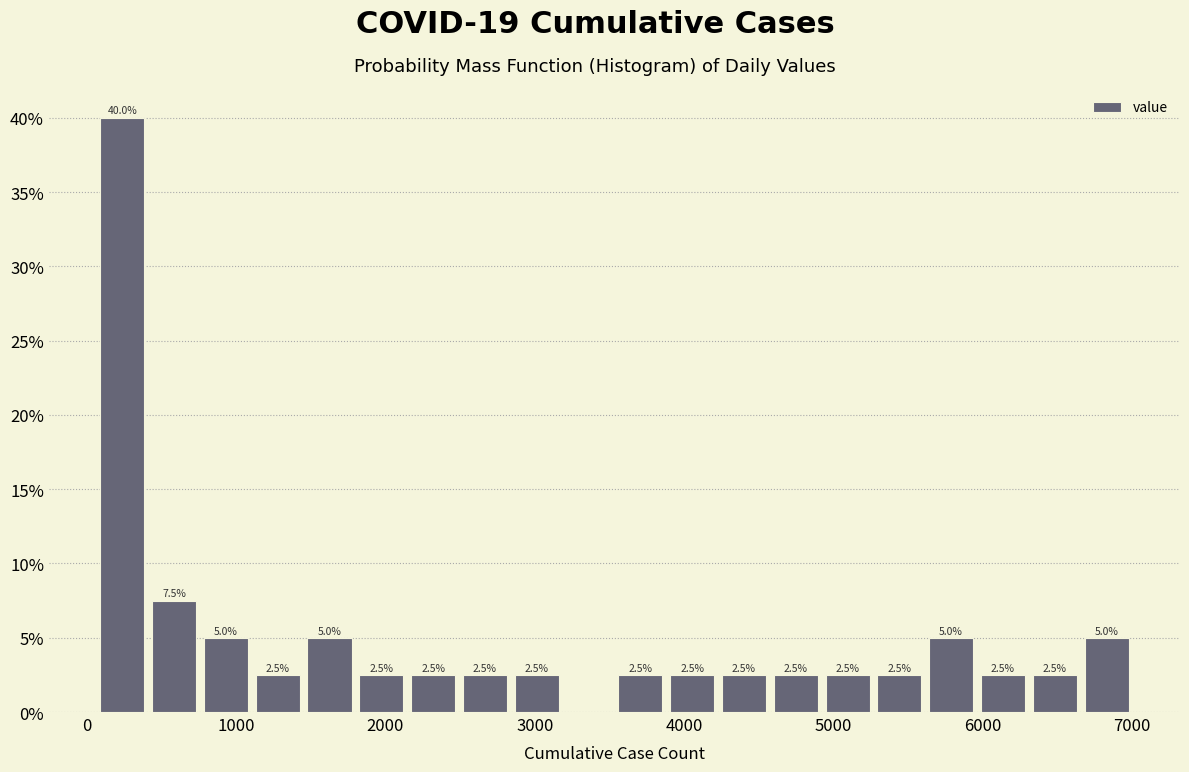

Read against the x-axis, roughly where is the centre of the tallest bar?

200